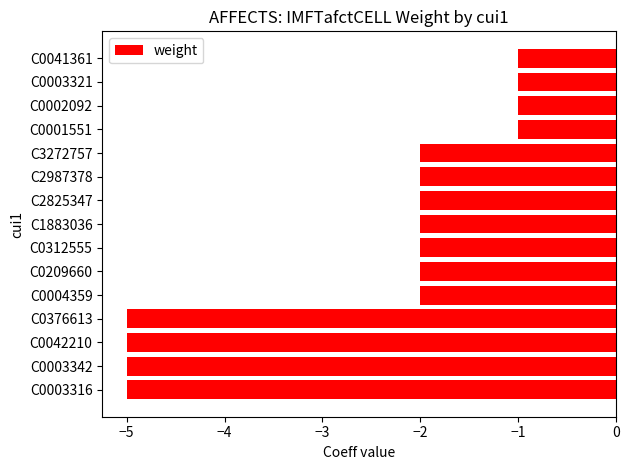

What is the smallest value displayed?

-5